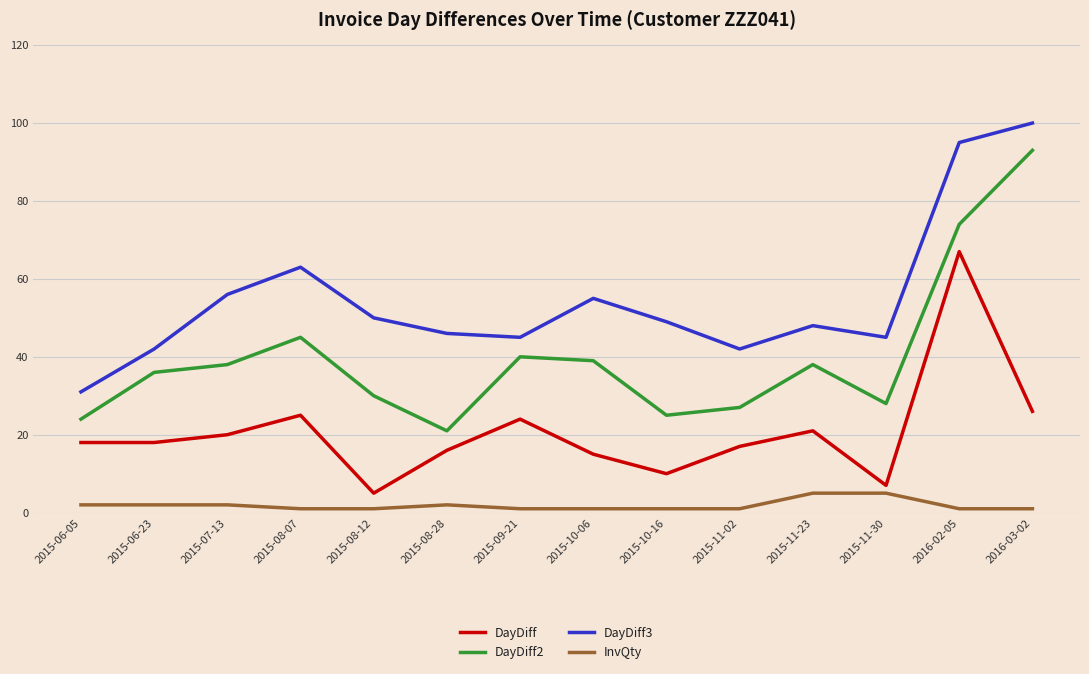

What is the sum of all DayDiff3 values?

767